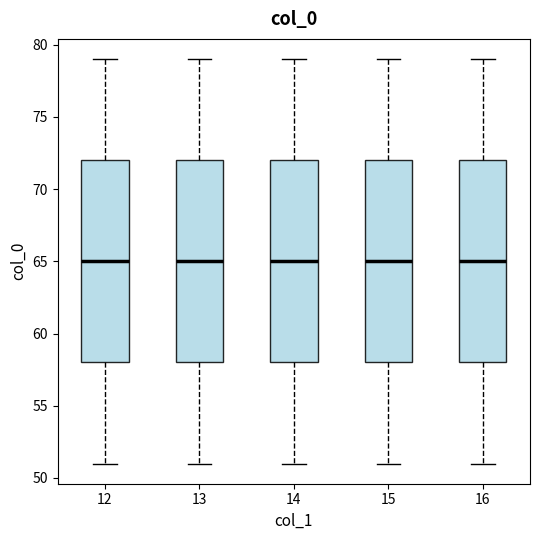

Reading left to right, transcribe this box plot: for each box, give where its median line is, the range the box spans, and where its two whiskers end, as read against the y-axis. The values are not printed on the chart, so give them approximately, as read against the axis.

12: median 65, box 58 to 72, whiskers 51 to 79
13: median 65, box 58 to 72, whiskers 51 to 79
14: median 65, box 58 to 72, whiskers 51 to 79
15: median 65, box 58 to 72, whiskers 51 to 79
16: median 65, box 58 to 72, whiskers 51 to 79